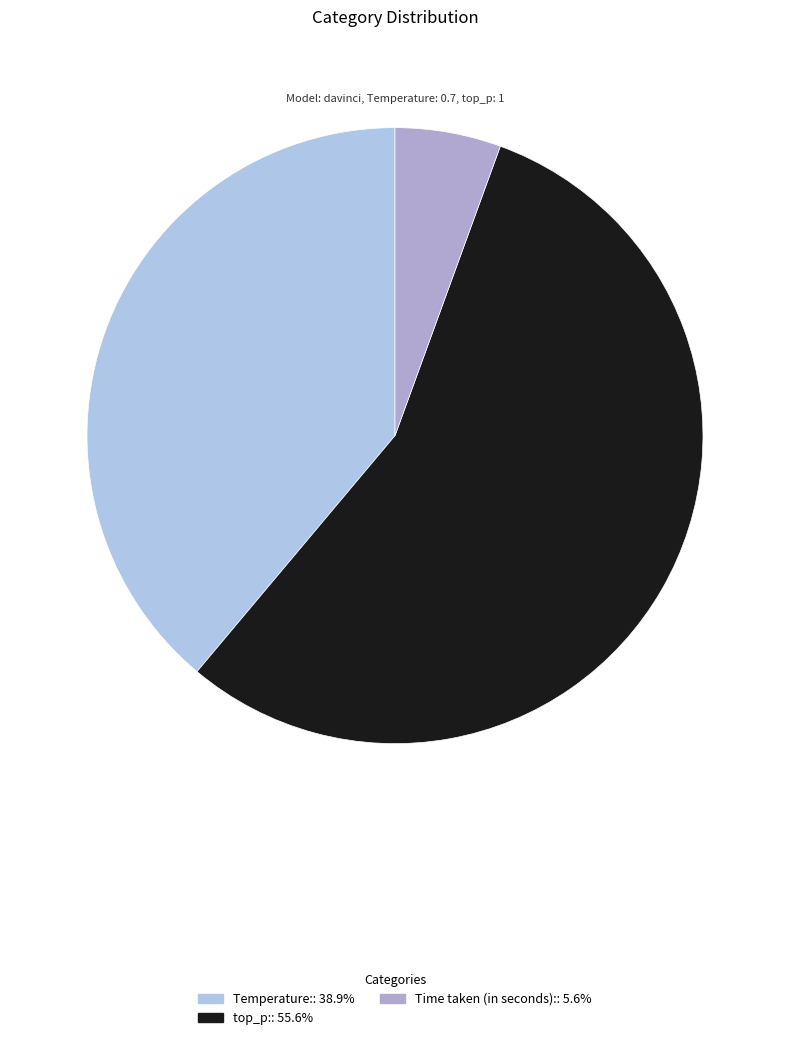

How many segments does this pie chart have?

3